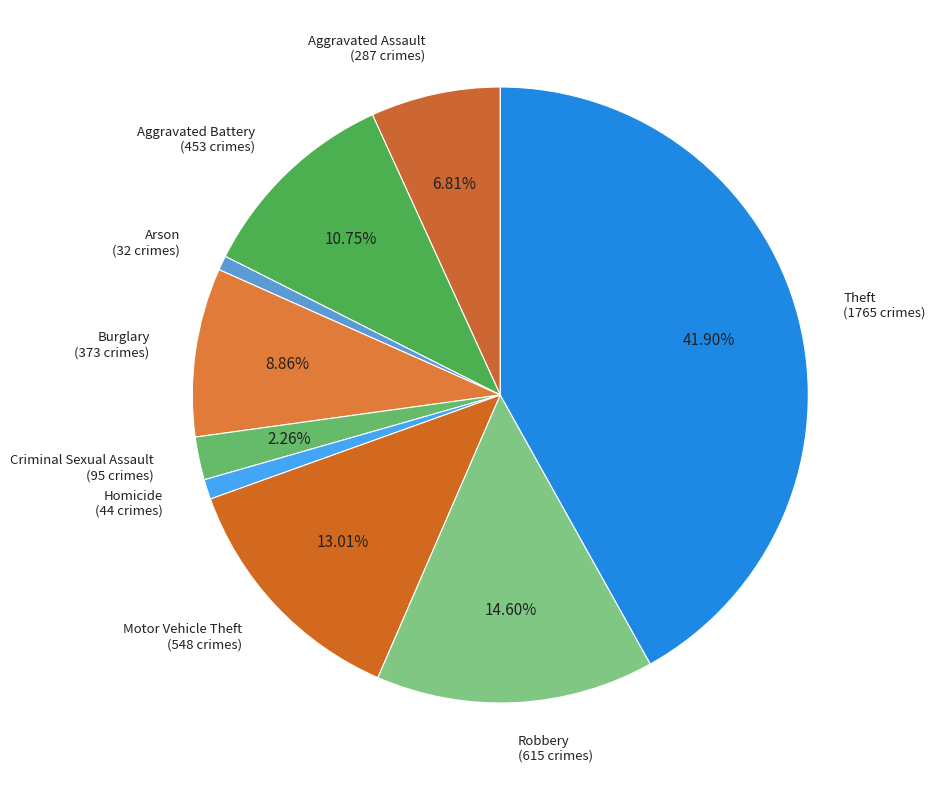

What percentage is NOT represented by Theft?

58.1%